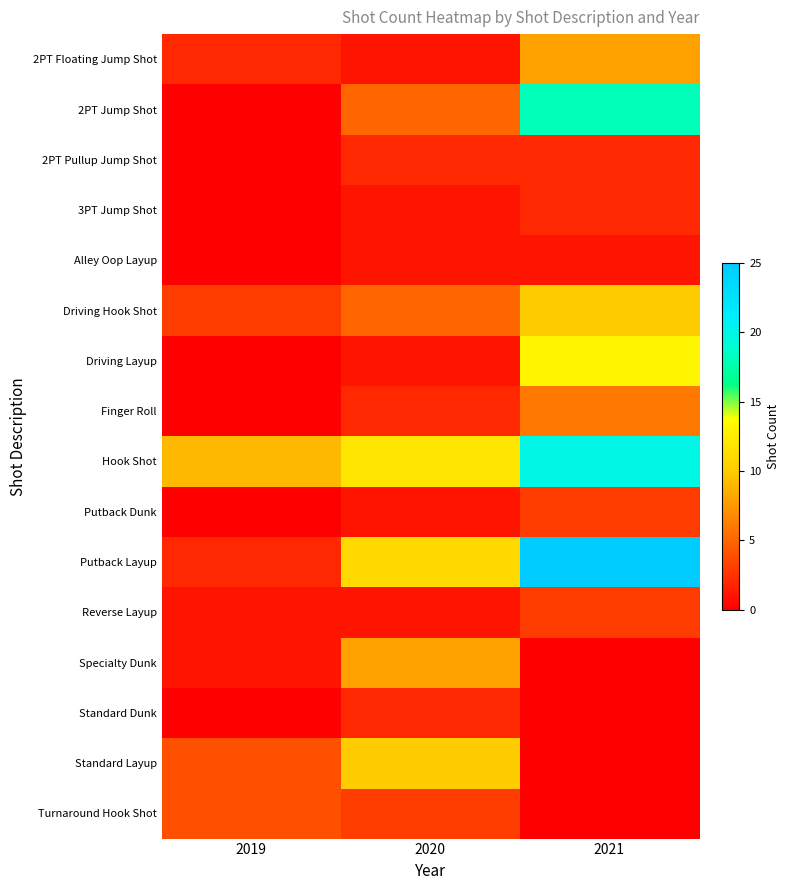

Which series has the widest spread of values?

Putback Layup